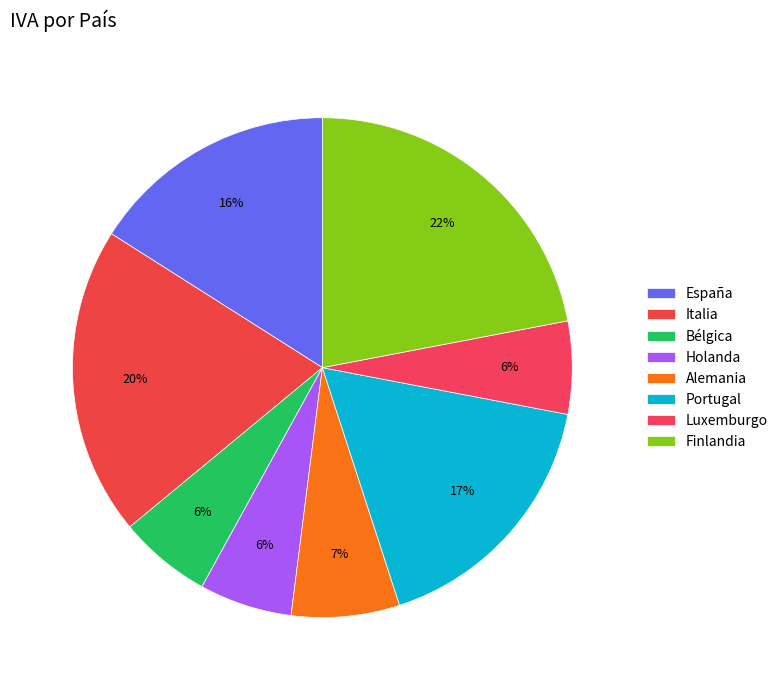

Is there a majority slice in this chart?

No